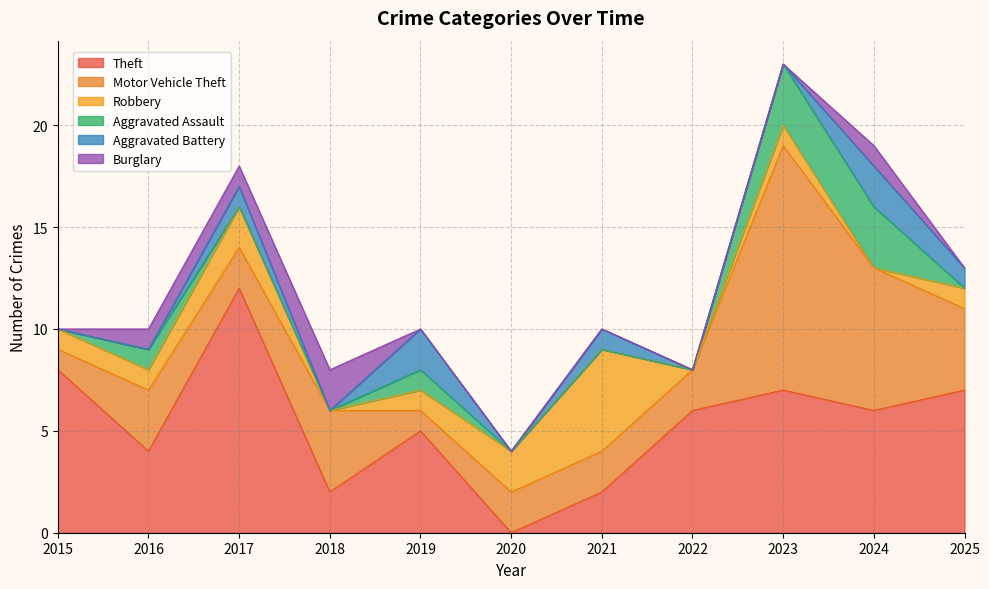

What is the sum of the Aggravated Battery values at 2023 and 2024?

2